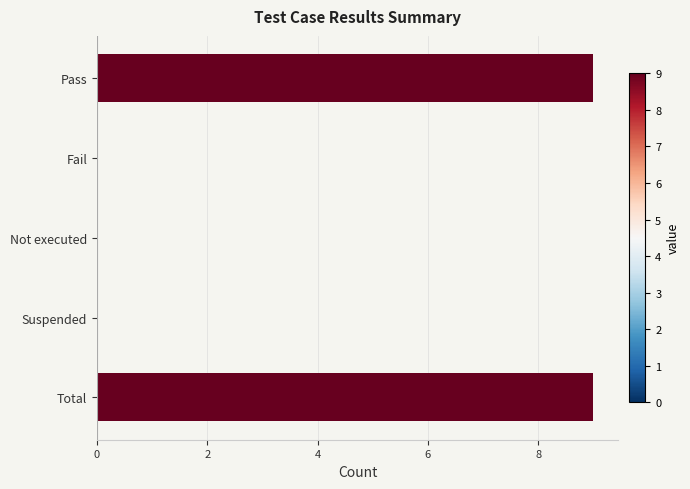

Which has a higher value, Not executed or Pass?

Pass